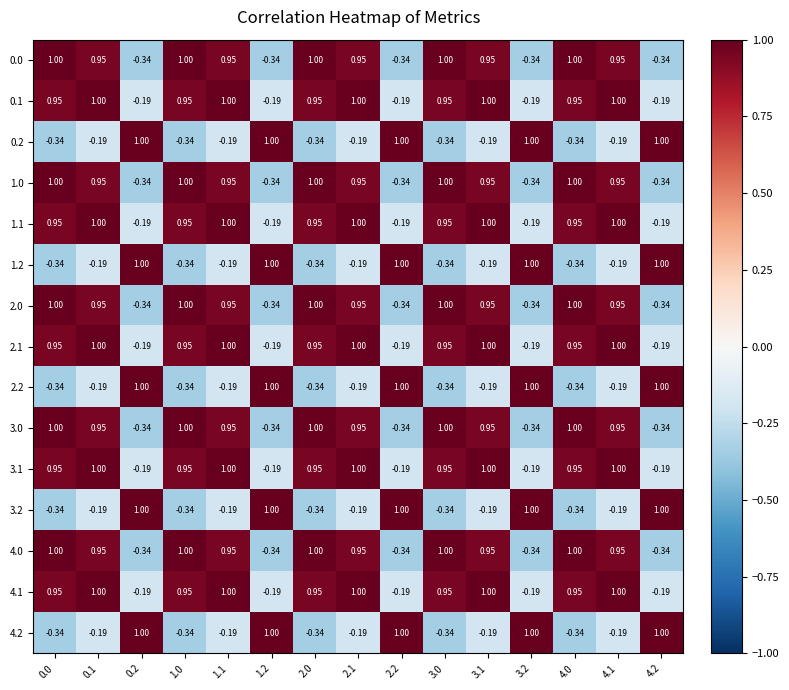

Reading left to right, list all the values displayed in this chart.

0.0: 0.0=1.0	0.1=0.9	0.2=-0.3	1.0=1.0	1.1=0.9	1.2=-0.3	2.0=1.0	2.1=0.9	2.2=-0.3	3.0=1.0	3.1=0.9	3.2=-0.3	4.0=1.0	4.1=0.9	4.2=-0.3
0.1: 0.0=0.9	0.1=1.0	0.2=-0.2	1.0=0.9	1.1=1.0	1.2=-0.2	2.0=0.9	2.1=1.0	2.2=-0.2	3.0=0.9	3.1=1.0	3.2=-0.2	4.0=0.9	4.1=1.0	4.2=-0.2
0.2: 0.0=-0.3	0.1=-0.2	0.2=1.0	1.0=-0.3	1.1=-0.2	1.2=1.0	2.0=-0.3	2.1=-0.2	2.2=1.0	3.0=-0.3	3.1=-0.2	3.2=1.0	4.0=-0.3	4.1=-0.2	4.2=1.0
1.0: 0.0=1.0	0.1=0.9	0.2=-0.3	1.0=1.0	1.1=0.9	1.2=-0.3	2.0=1.0	2.1=0.9	2.2=-0.3	3.0=1.0	3.1=0.9	3.2=-0.3	4.0=1.0	4.1=0.9	4.2=-0.3
1.1: 0.0=0.9	0.1=1.0	0.2=-0.2	1.0=0.9	1.1=1.0	1.2=-0.2	2.0=0.9	2.1=1.0	2.2=-0.2	3.0=0.9	3.1=1.0	3.2=-0.2	4.0=0.9	4.1=1.0	4.2=-0.2
1.2: 0.0=-0.3	0.1=-0.2	0.2=1.0	1.0=-0.3	1.1=-0.2	1.2=1.0	2.0=-0.3	2.1=-0.2	2.2=1.0	3.0=-0.3	3.1=-0.2	3.2=1.0	4.0=-0.3	4.1=-0.2	4.2=1.0
2.0: 0.0=1.0	0.1=0.9	0.2=-0.3	1.0=1.0	1.1=0.9	1.2=-0.3	2.0=1.0	2.1=0.9	2.2=-0.3	3.0=1.0	3.1=0.9	3.2=-0.3	4.0=1.0	4.1=0.9	4.2=-0.3
2.1: 0.0=0.9	0.1=1.0	0.2=-0.2	1.0=0.9	1.1=1.0	1.2=-0.2	2.0=0.9	2.1=1.0	2.2=-0.2	3.0=0.9	3.1=1.0	3.2=-0.2	4.0=0.9	4.1=1.0	4.2=-0.2
2.2: 0.0=-0.3	0.1=-0.2	0.2=1.0	1.0=-0.3	1.1=-0.2	1.2=1.0	2.0=-0.3	2.1=-0.2	2.2=1.0	3.0=-0.3	3.1=-0.2	3.2=1.0	4.0=-0.3	4.1=-0.2	4.2=1.0
3.0: 0.0=1.0	0.1=0.9	0.2=-0.3	1.0=1.0	1.1=0.9	1.2=-0.3	2.0=1.0	2.1=0.9	2.2=-0.3	3.0=1.0	3.1=0.9	3.2=-0.3	4.0=1.0	4.1=0.9	4.2=-0.3
3.1: 0.0=0.9	0.1=1.0	0.2=-0.2	1.0=0.9	1.1=1.0	1.2=-0.2	2.0=0.9	2.1=1.0	2.2=-0.2	3.0=0.9	3.1=1.0	3.2=-0.2	4.0=0.9	4.1=1.0	4.2=-0.2
3.2: 0.0=-0.3	0.1=-0.2	0.2=1.0	1.0=-0.3	1.1=-0.2	1.2=1.0	2.0=-0.3	2.1=-0.2	2.2=1.0	3.0=-0.3	3.1=-0.2	3.2=1.0	4.0=-0.3	4.1=-0.2	4.2=1.0
4.0: 0.0=1.0	0.1=0.9	0.2=-0.3	1.0=1.0	1.1=0.9	1.2=-0.3	2.0=1.0	2.1=0.9	2.2=-0.3	3.0=1.0	3.1=0.9	3.2=-0.3	4.0=1.0	4.1=0.9	4.2=-0.3
4.1: 0.0=0.9	0.1=1.0	0.2=-0.2	1.0=0.9	1.1=1.0	1.2=-0.2	2.0=0.9	2.1=1.0	2.2=-0.2	3.0=0.9	3.1=1.0	3.2=-0.2	4.0=0.9	4.1=1.0	4.2=-0.2
4.2: 0.0=-0.3	0.1=-0.2	0.2=1.0	1.0=-0.3	1.1=-0.2	1.2=1.0	2.0=-0.3	2.1=-0.2	2.2=1.0	3.0=-0.3	3.1=-0.2	3.2=1.0	4.0=-0.3	4.1=-0.2	4.2=1.0